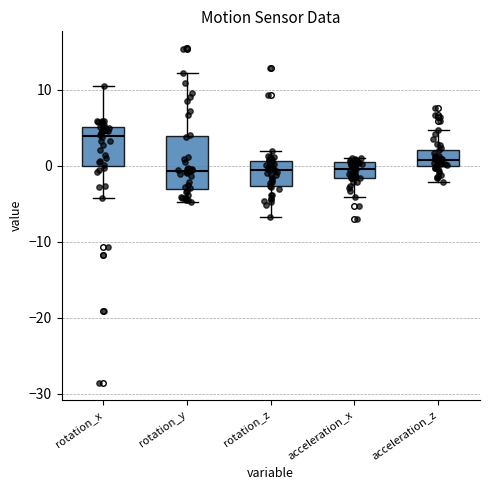

Reading left to right, transcribe this box plot: for each box, give where its median line is, the range the box spans, and where its two whiskers end, as read against the y-axis. The values are not printed on the chart, so give them approximately, as read against the axis.

rotation_x: median 4, box 0 to 5, whiskers -4 to 10
rotation_y: median -1, box -3 to 4, whiskers -5 to 12
rotation_z: median -1, box -3 to 1, whiskers -7 to 2
acceleration_x: median 0 (inside the box), box -2 to 0, whiskers -4 to 1
acceleration_z: median 1, box 0 to 2, whiskers -2 to 5